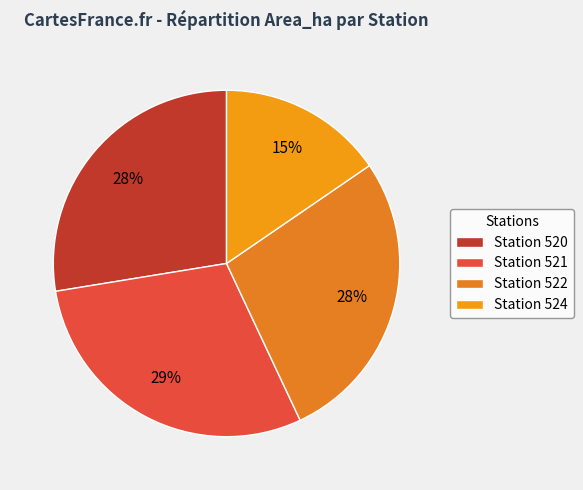

Rank the categories by value from lowest to highest.

524, 520, 522, 521